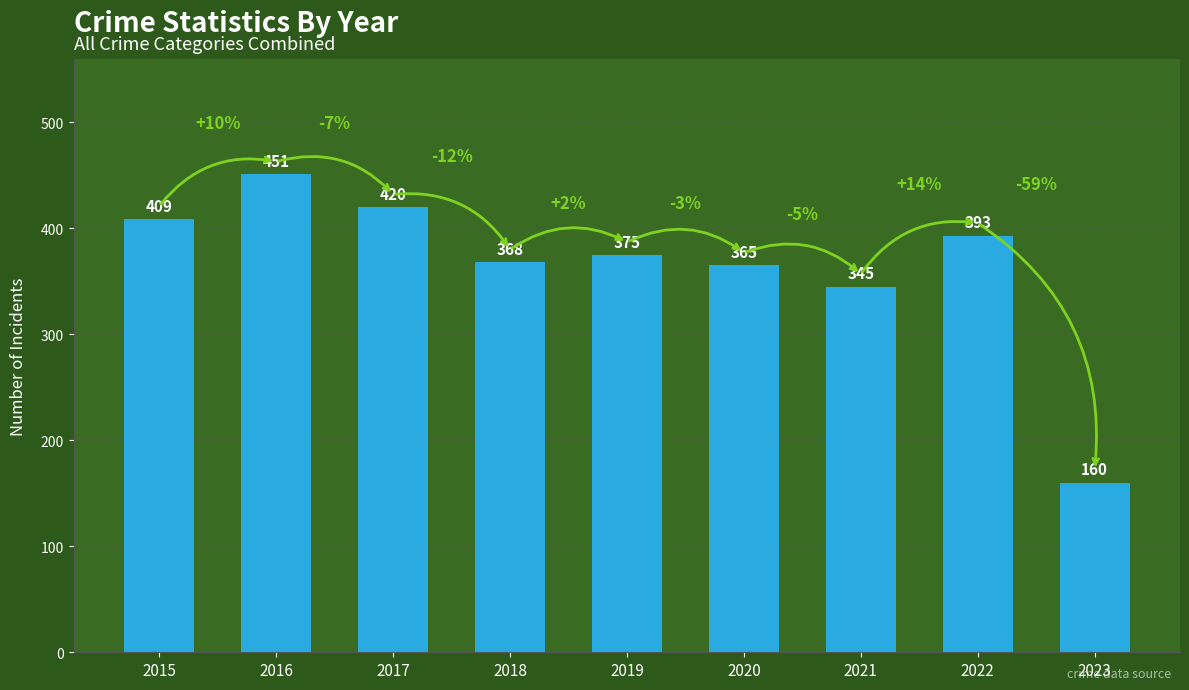

Read the value at 2023.

160